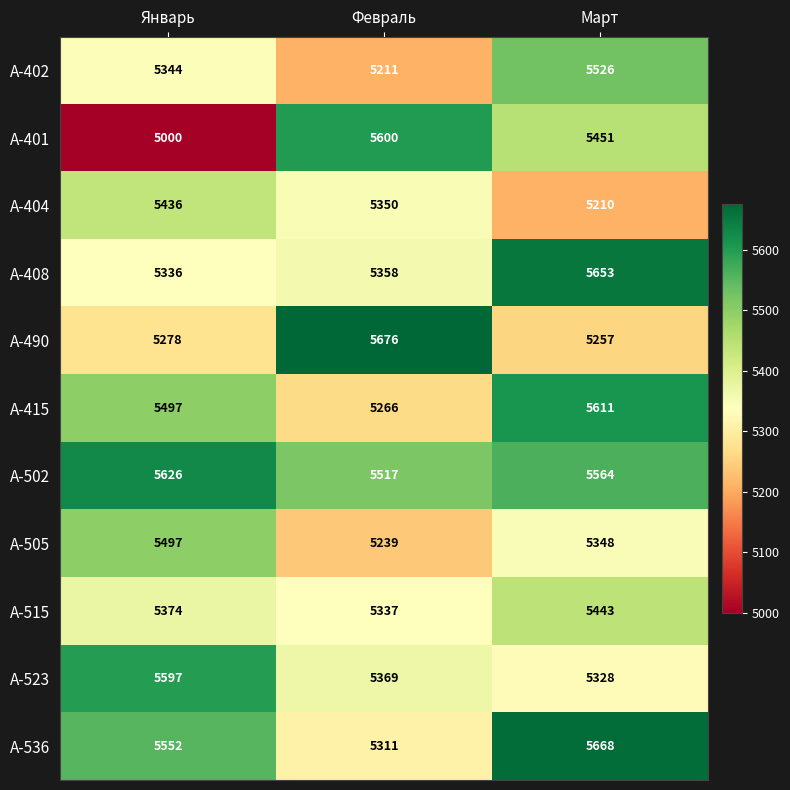

Rank the categories by A-404 value from lowest to highest.

Март, Февраль, Январь